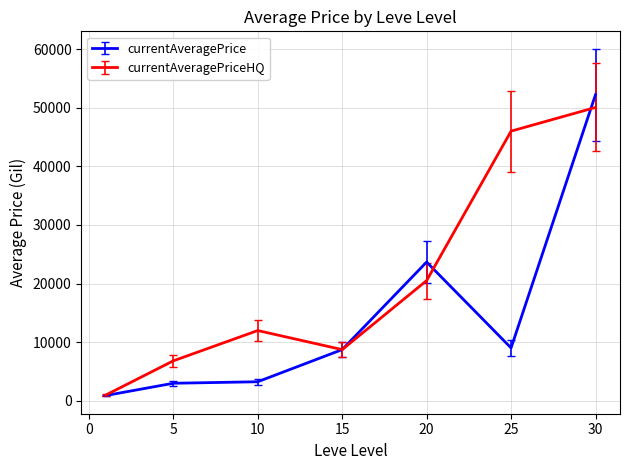

Which series has the largest total across all categories?

currentAveragePriceHQ